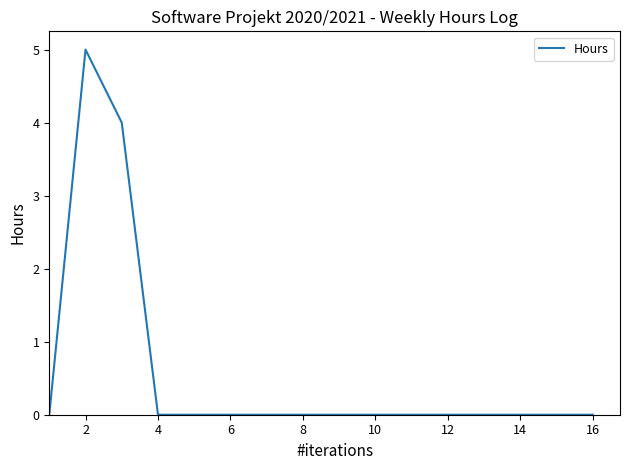

Does the chart display data point markers on the line(s)?

No